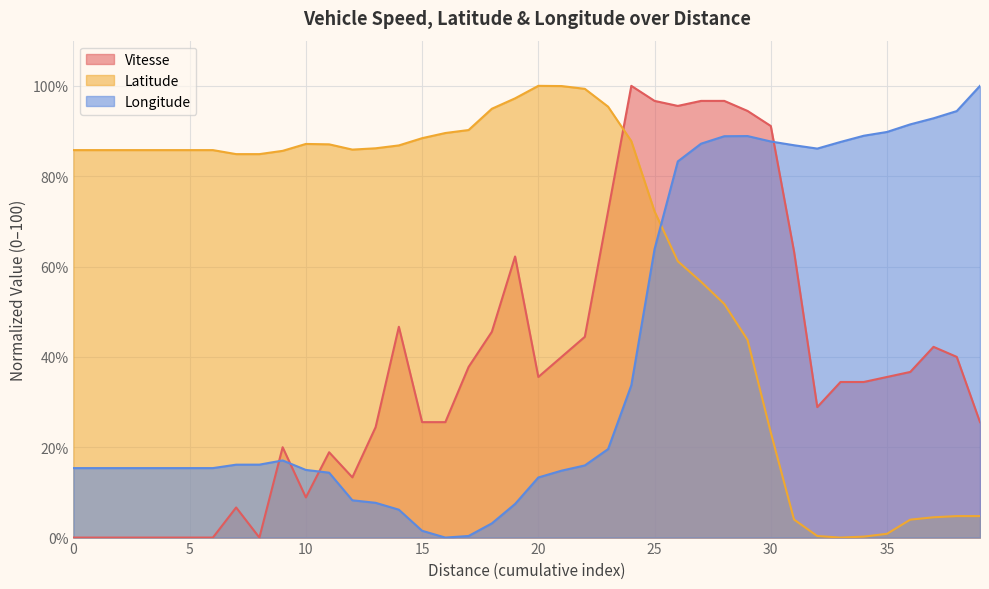

What is the spread (max minus min) of values at 30?

67.8